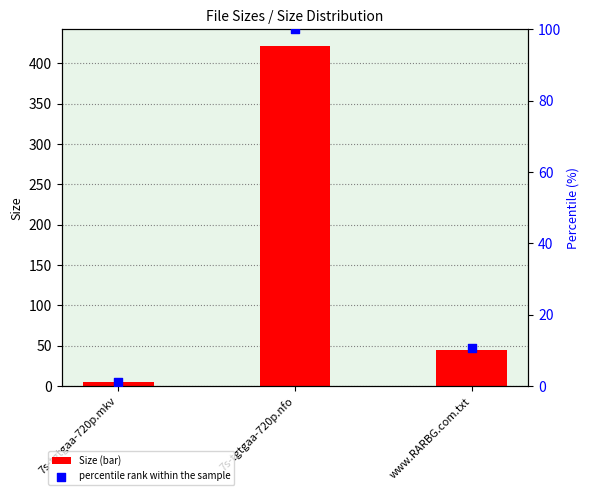

Which series has the largest total across all categories?

Size